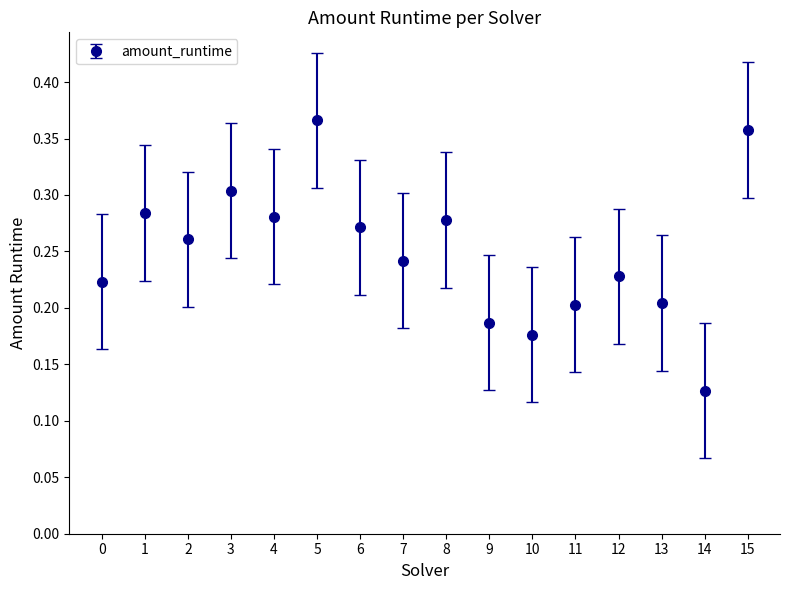

Count the values in the range 0 to 1.

16